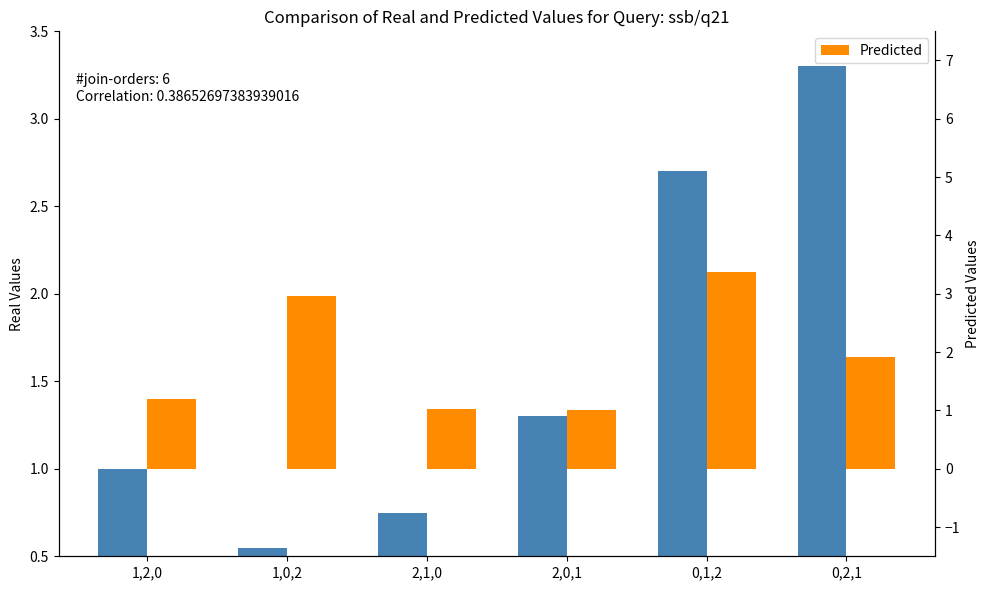

What is the sum of the Predicted values at 1,0,2 and 1,2,0?

4.2